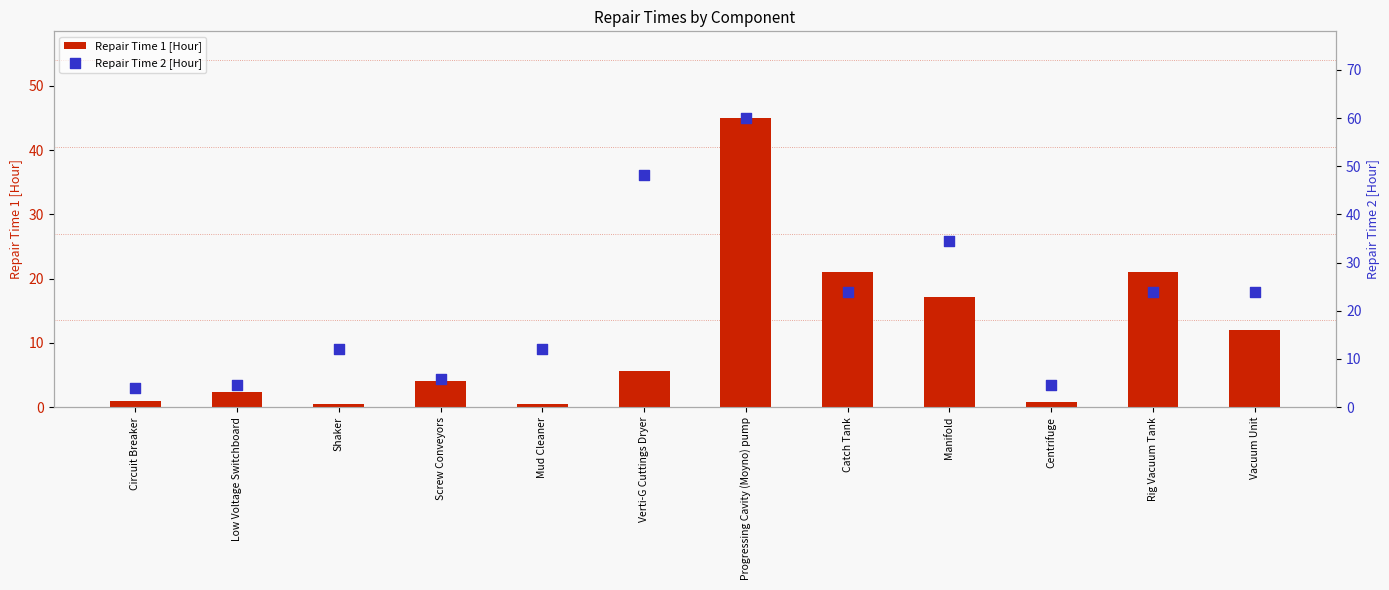

At how many categories does at least one series exceed 49?

1